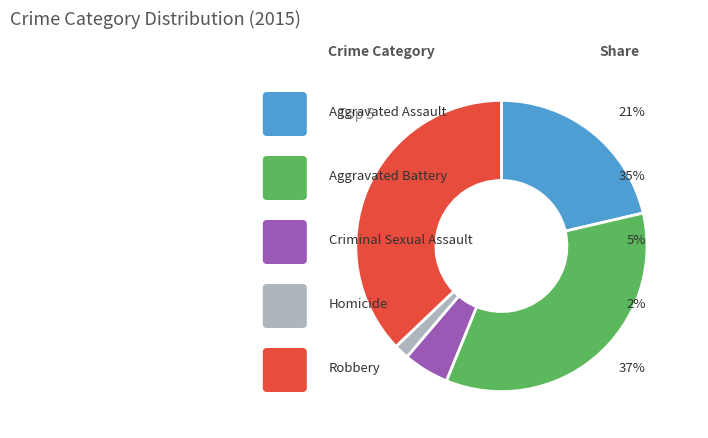

Is there a majority slice in this chart?

No